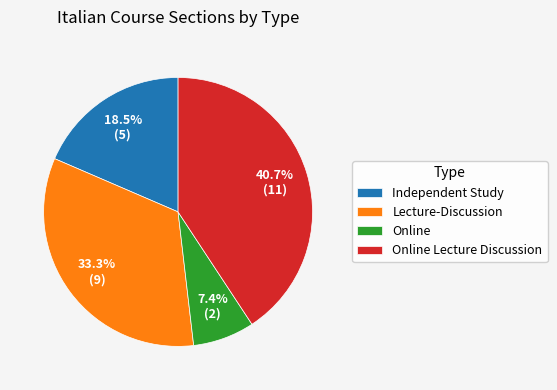

How many slices are in this pie chart?

4